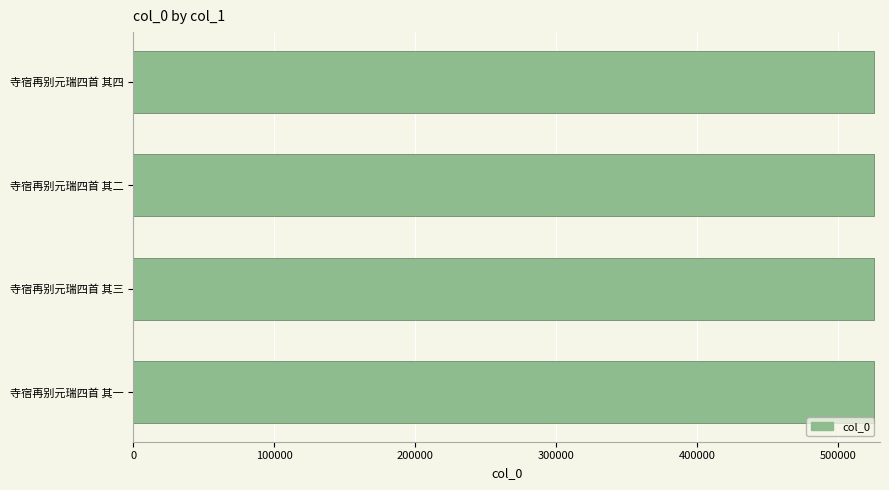

The chart shows a value of 526008 at 寺宿再别元瑞四首 其三. True or false?

True